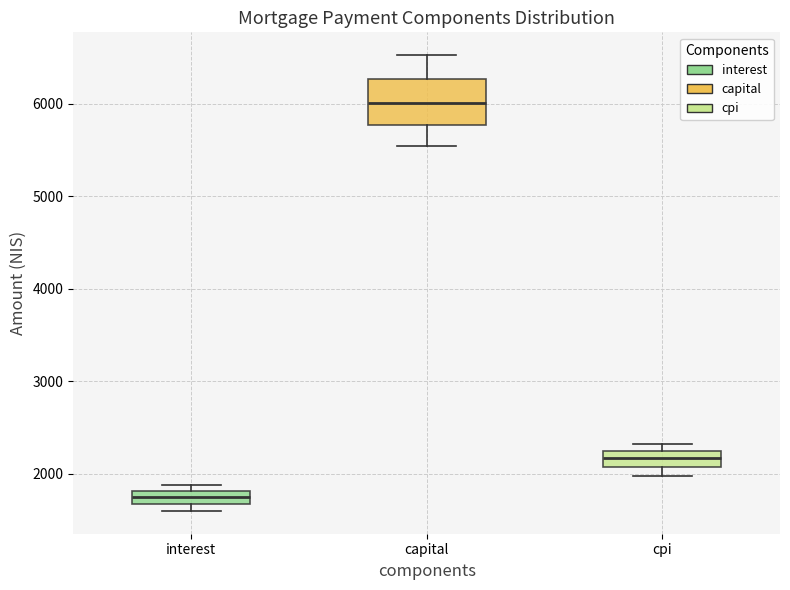

Which box's median line is the lowest?

interest